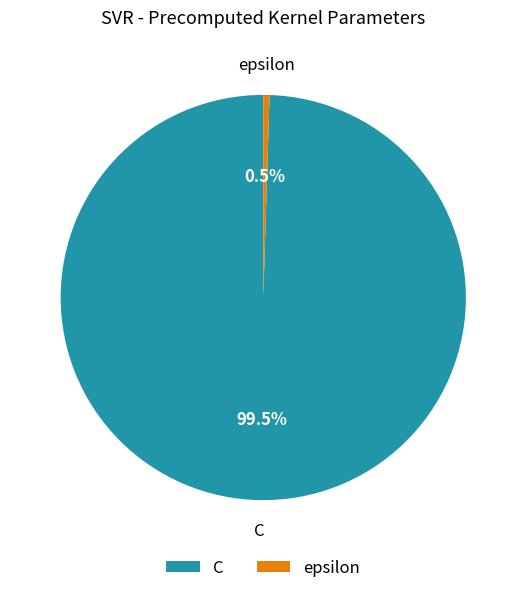

Is the sum of epsilon and C greater than half?

Yes